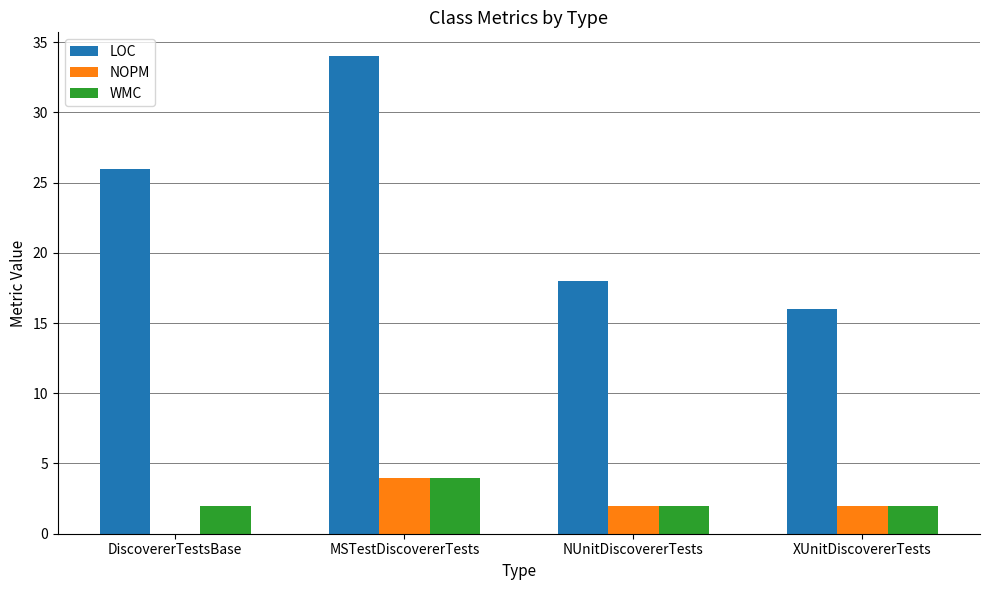

Where is LOC nearest to the value 25?

DiscovererTestsBase